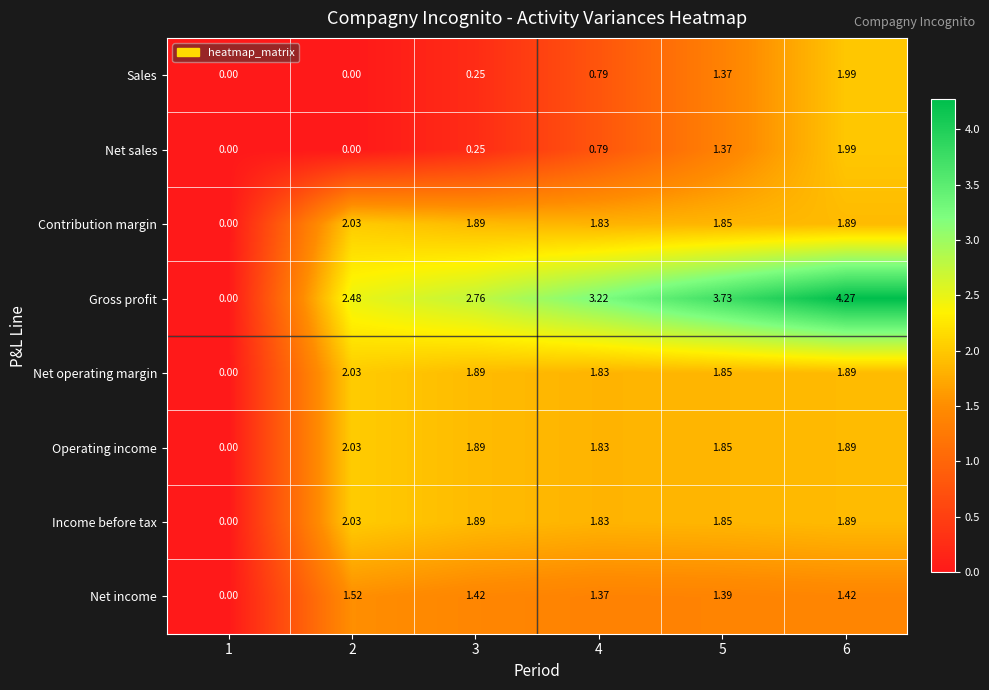

Which series has the largest range (max minus min)?

Gross profit